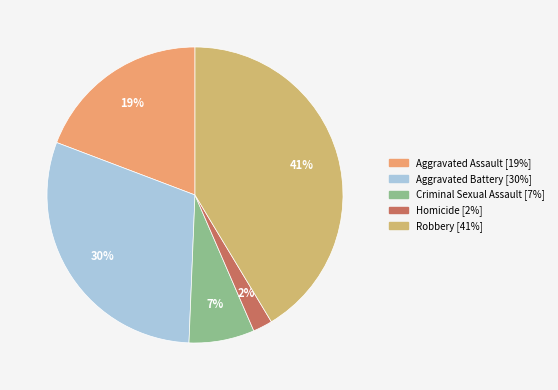

Does Aggravated Assault account for over 50% of the chart?

No